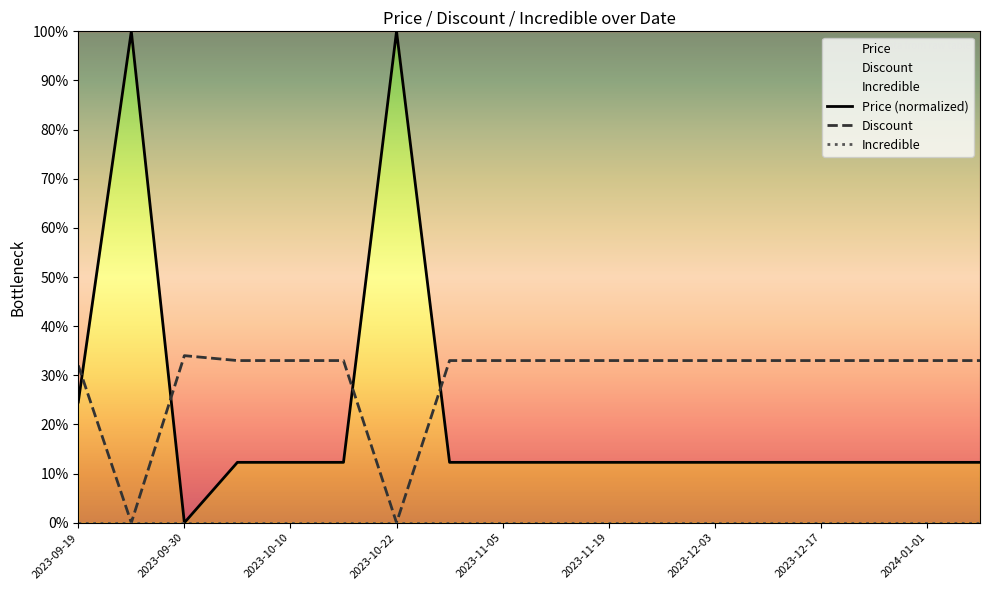

The value of Discount at 2023-10-10 is 15. True or false?

False